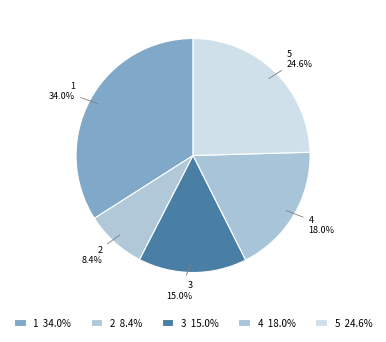

How many segments does this pie chart have?

5